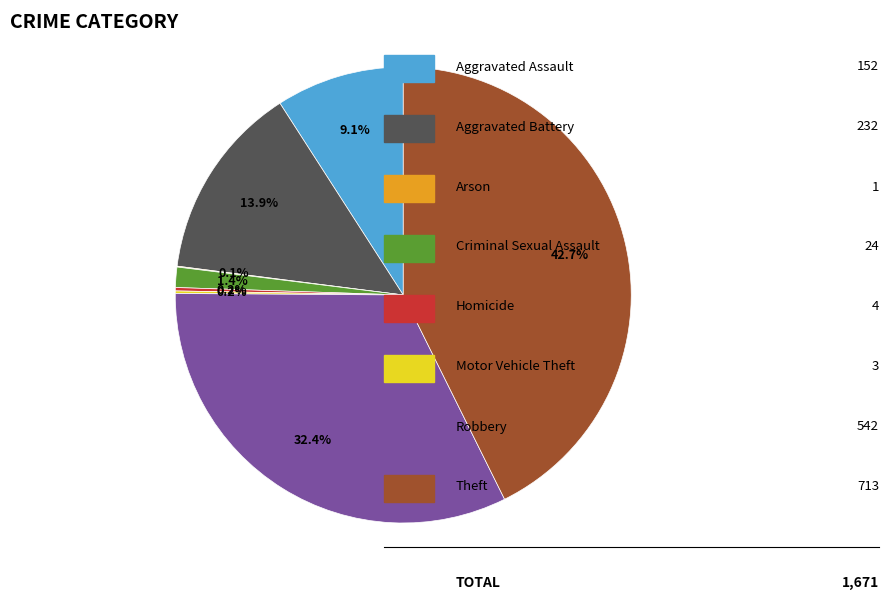

Is there any slice that represents more than half of the pie?

No